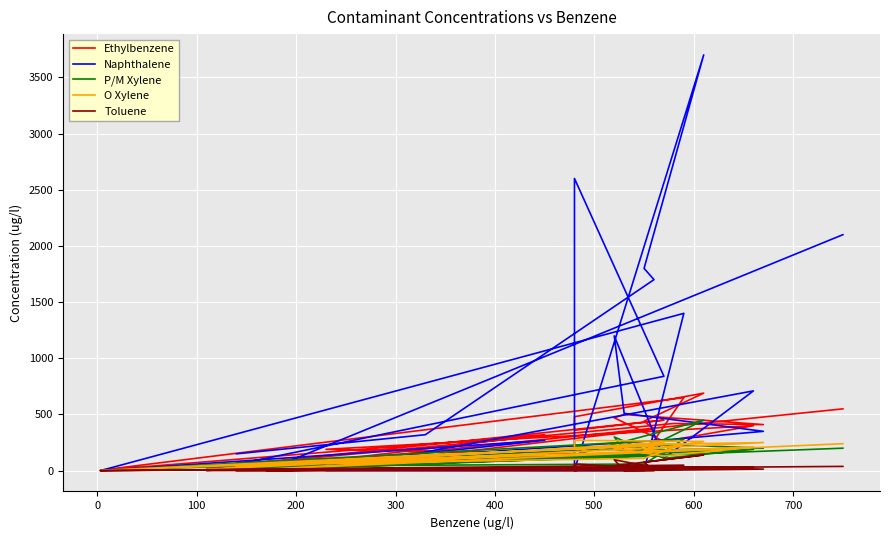

How many lines are shown in the chart?

5